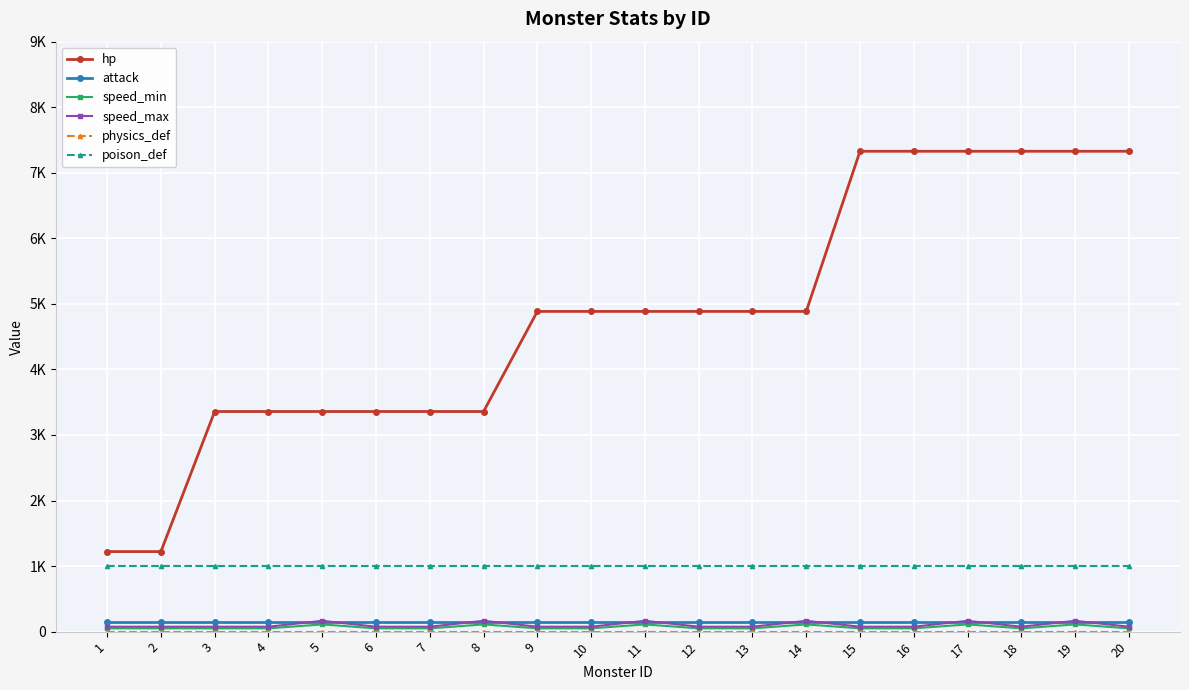

What is the minimum value for hp?

1221